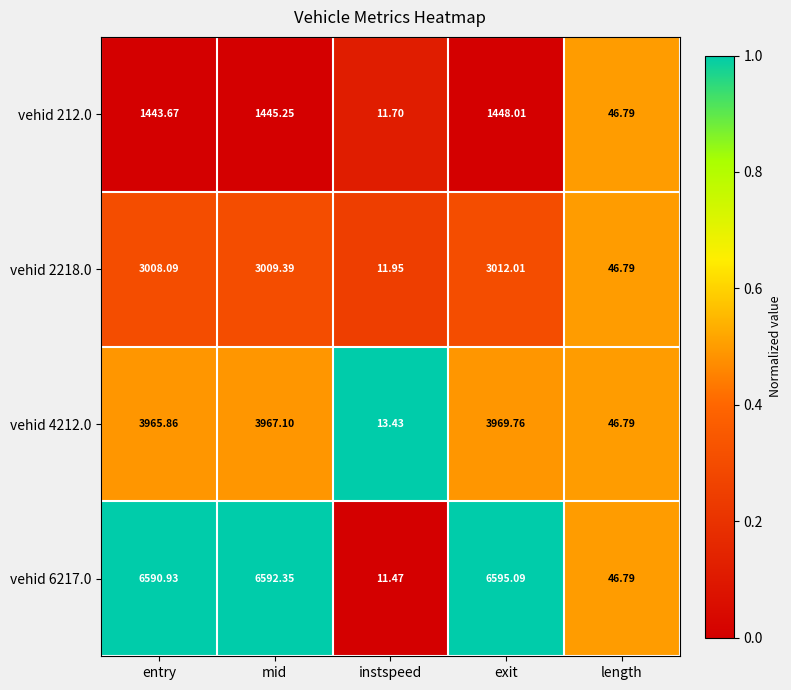

At which label is vehid 6217.0 closest to 3303?

length